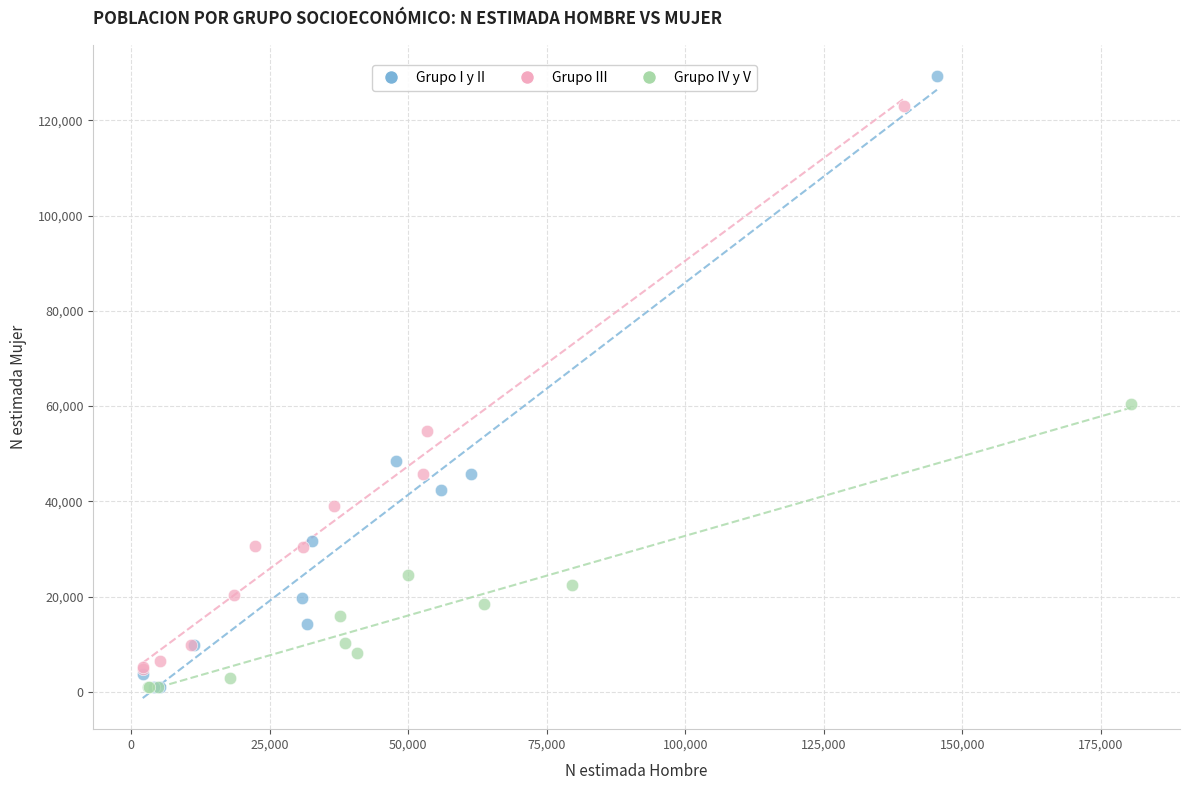

Which series has the widest spread of Y values?

Grupo I y II